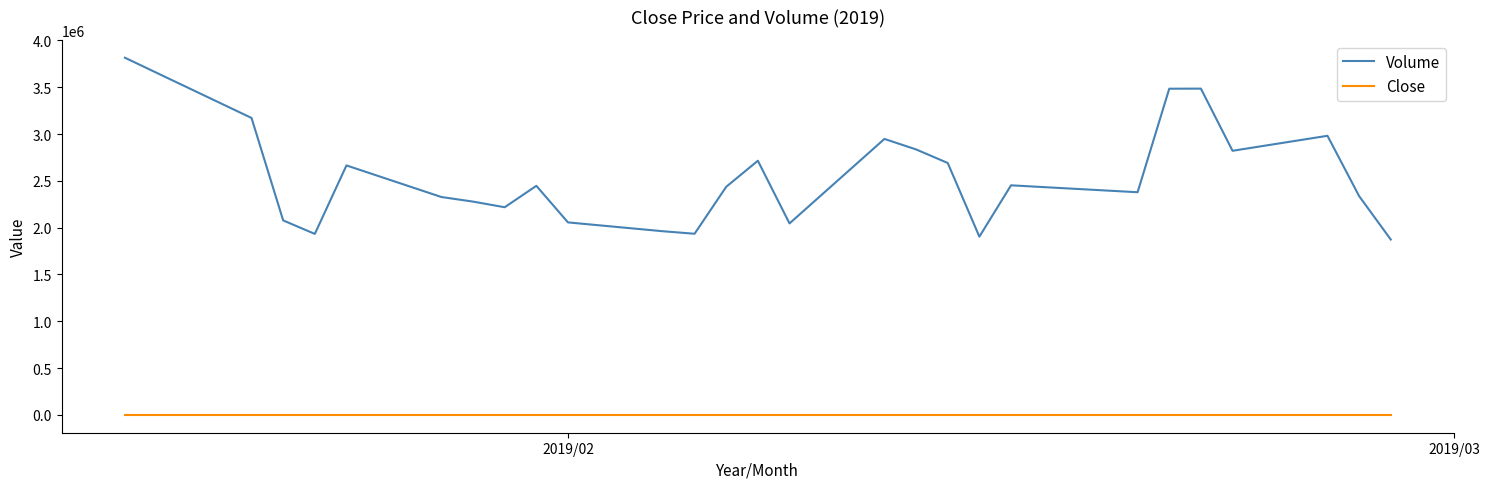

Which series has the largest range (max minus min)?

Volume